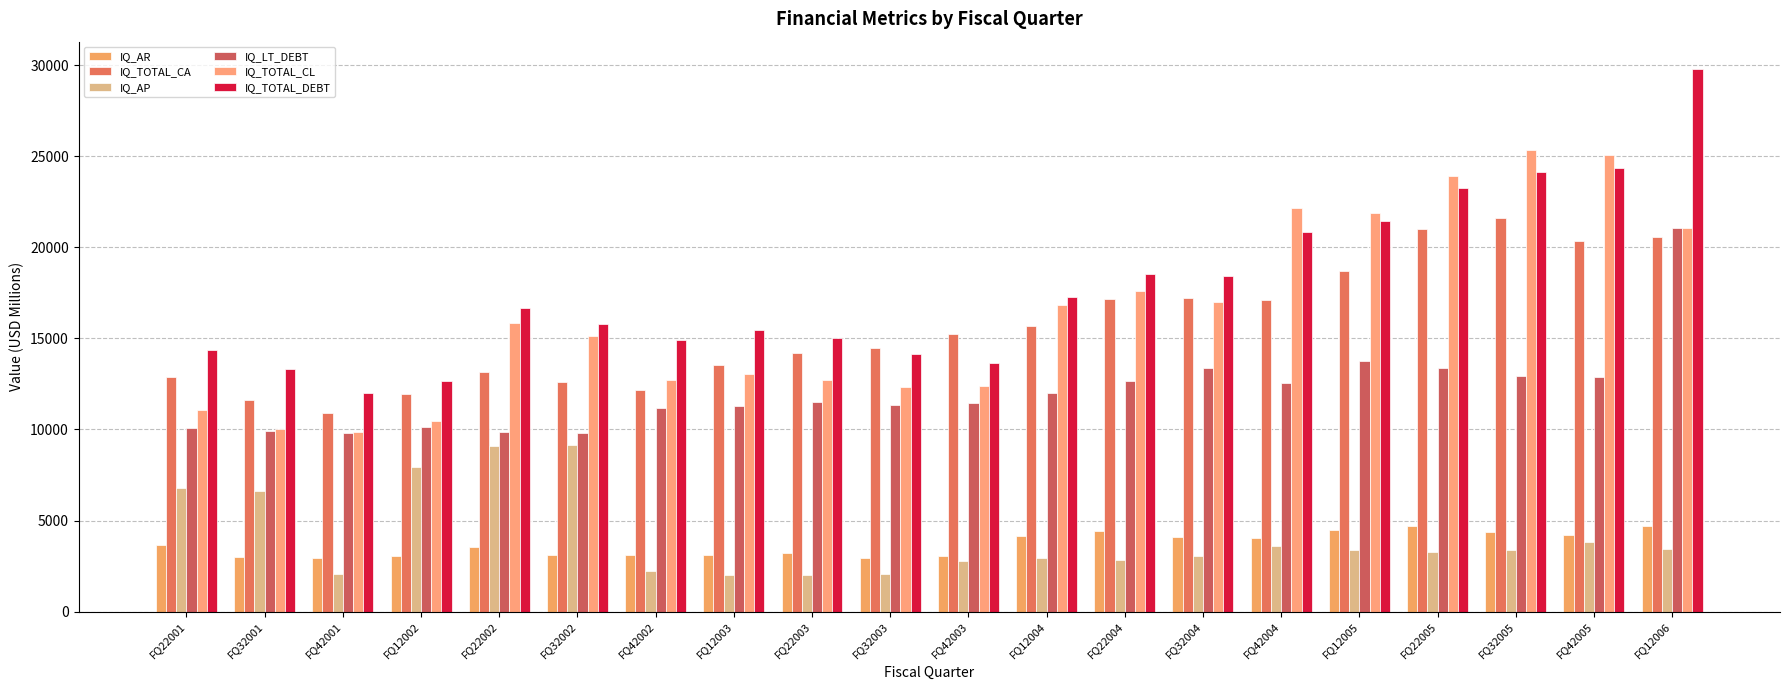

What is the approximate value of IQ_LT_DEBT at FQ32004?

13349